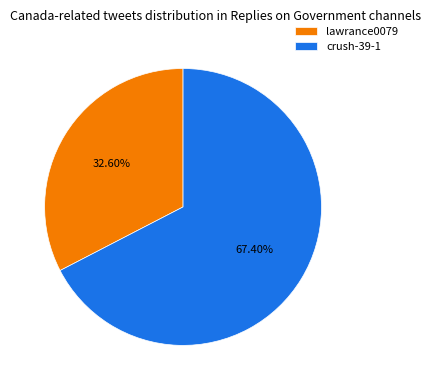

Rank the categories by value from lowest to highest.

lawrance0079, crush-39-1